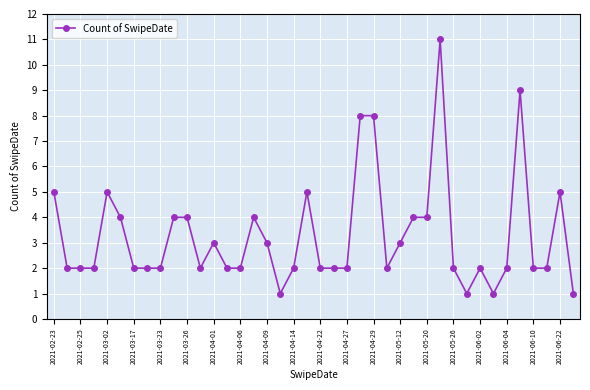

What is the difference between the second highest and minimum values?

8